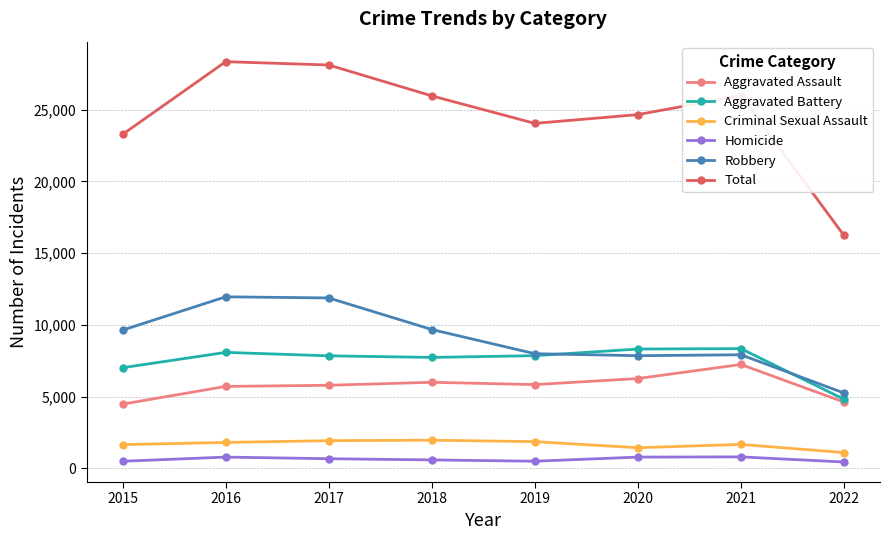

The Aggravated Battery series shows 14138 at 2016. True or false?

False